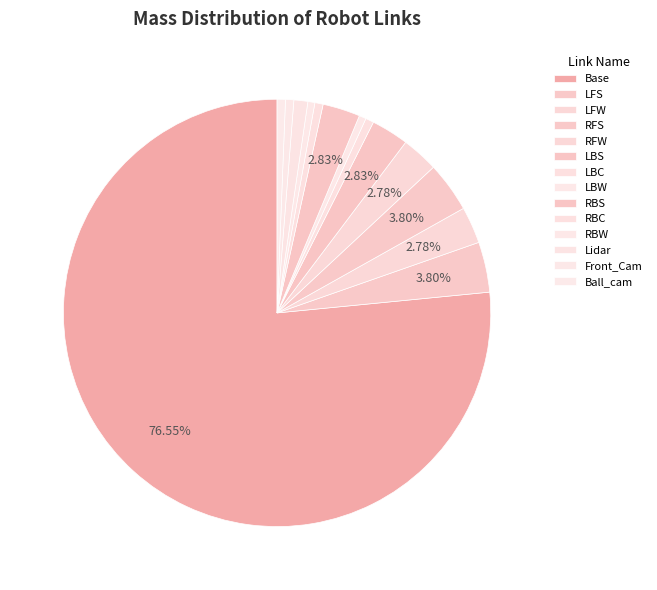

What portion of the pie excludes RFS?

96.2%